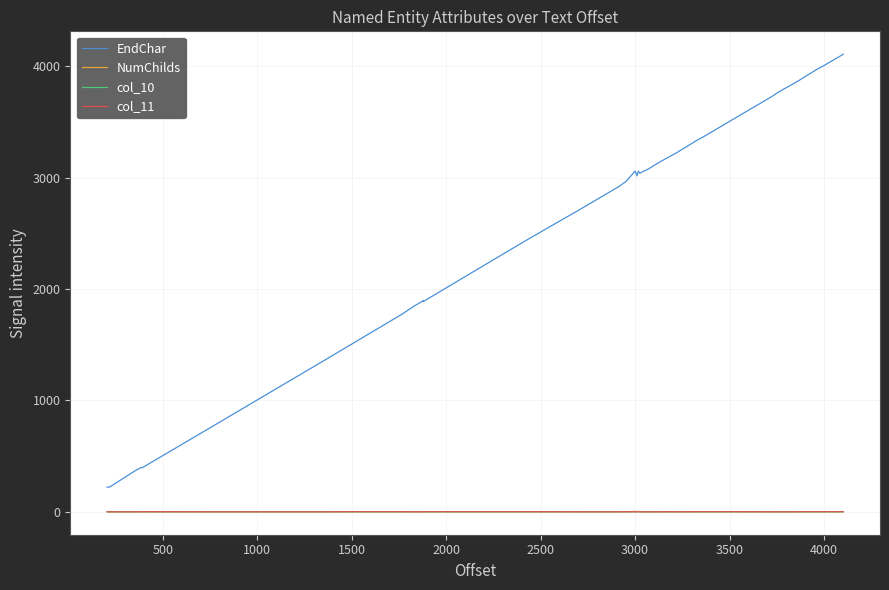

Which series has the largest total across all categories?

EndChar